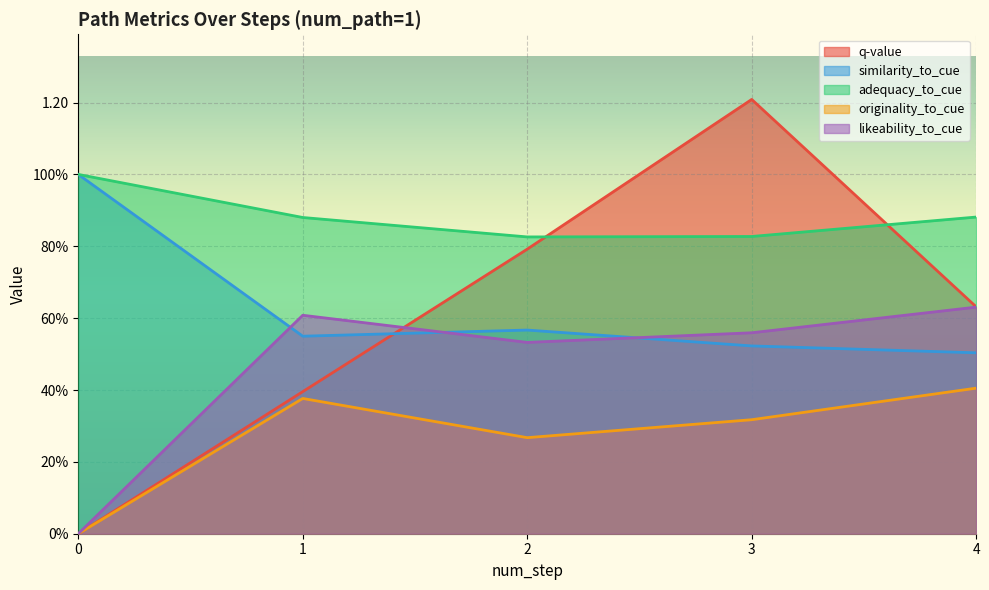

What is the spread (max minus min) of values at 4?

0.5